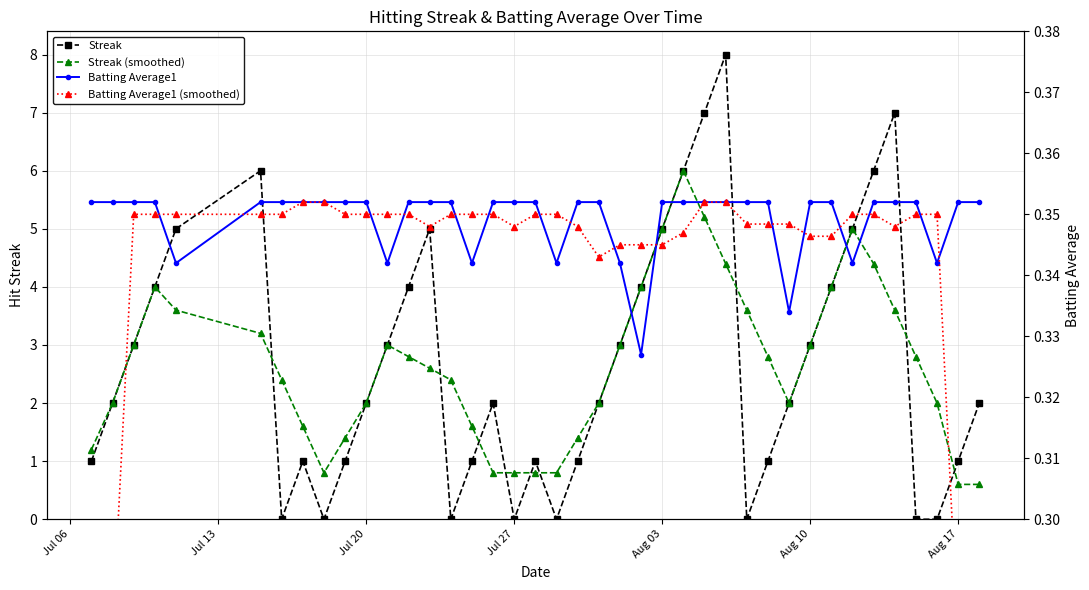

Reading left to right, transcribe all the data shown in this chart.

Streak: 1.0	2.0	3.0	4.0	5.0	6.0	0.0	1.0	0.0	1.0	2.0	3.0	4.0	5.0	0.0	1.0	2.0	0.0	1.0	0.0	1.0	2.0	3.0	4.0	5.0	6.0	7.0	8.0	0.0	1.0	2.0	3.0	4.0	5.0	6.0	7.0	0.0	0.0	1.0	2.0
Streak (smoothed): 1.2	2.0	3.0	4.0	3.6	3.2	2.4	1.6	0.8	1.4	2.0	3.0	2.8	2.6	2.4	1.6	0.8	0.8	0.8	0.8	1.4	2.0	3.0	4.0	5.0	6.0	5.2	4.4	3.6	2.8	2.0	3.0	4.0	5.0	4.4	3.6	2.8	2.0	0.6	0.6
Batting Average1: 0.4	0.4	0.4	0.4	0.3	0.4	0.4	0.4	0.4	0.4	0.4	0.3	0.4	0.4	0.4	0.3	0.4	0.4	0.4	0.3	0.4	0.4	0.3	0.3	0.4	0.4	0.4	0.4	0.4	0.4	0.3	0.4	0.4	0.3	0.4	0.4	0.4	0.3	0.4	0.4
Batting Average1 (smoothed): 0.2	0.3	0.4	0.4	0.4	0.4	0.4	0.4	0.4	0.4	0.4	0.4	0.4	0.3	0.4	0.4	0.4	0.3	0.4	0.4	0.3	0.3	0.3	0.3	0.3	0.3	0.4	0.4	0.3	0.3	0.3	0.3	0.3	0.4	0.4	0.3	0.4	0.4	0.3	0.2